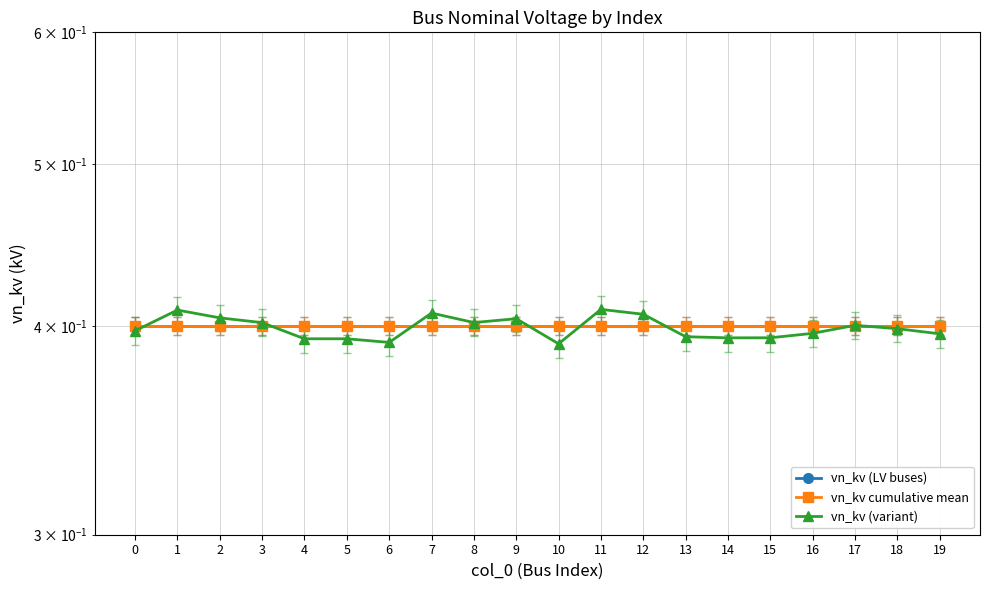

True or false: vn_kv (LV buses) and vn_kv cumulative mean intersect in this chart.

False